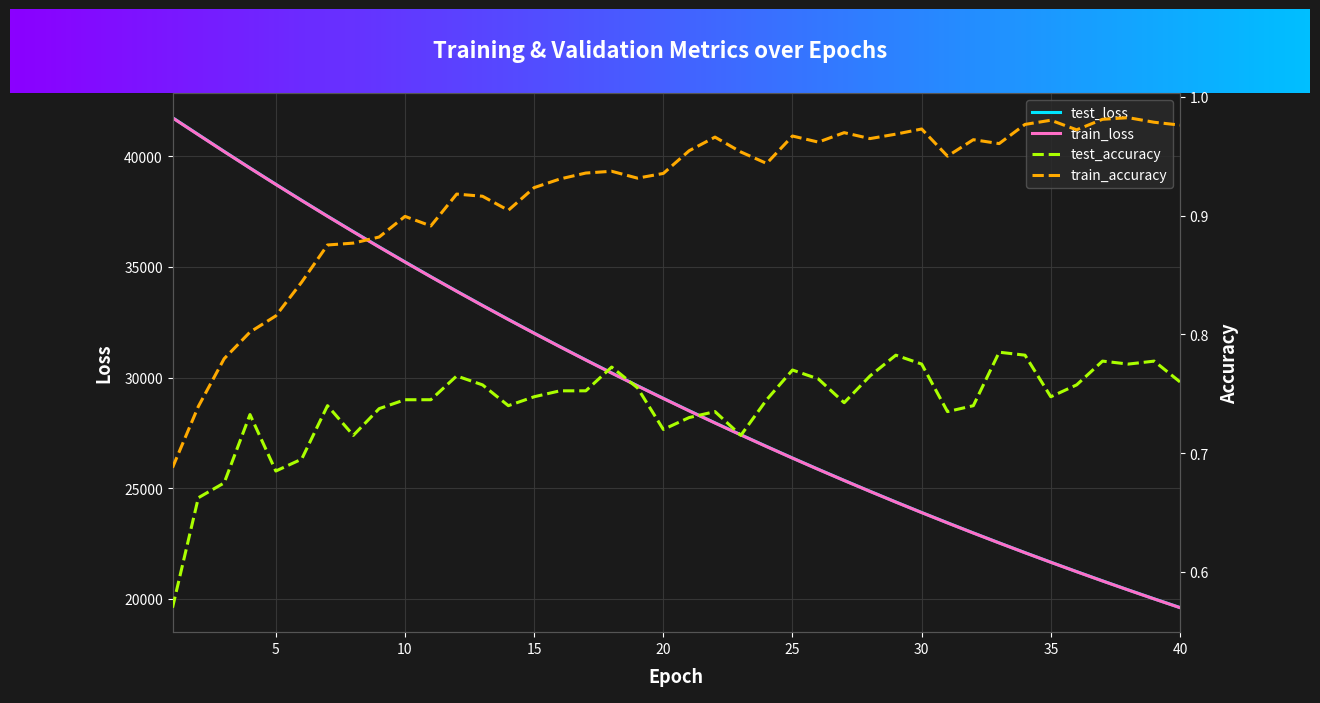

What is the value of the train_accuracy point at the 29th from the left?

1.0